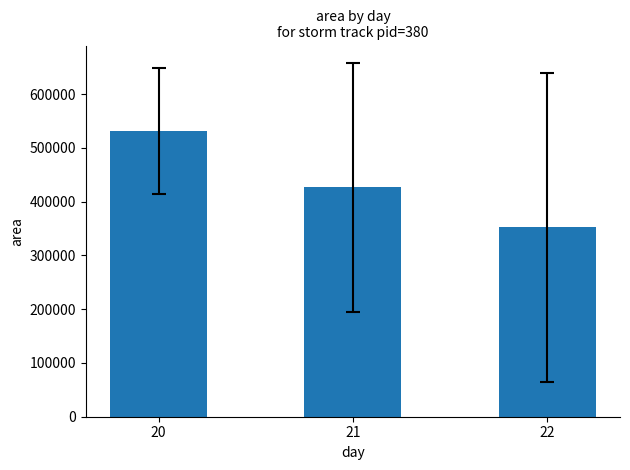

What is the ratio of the value at 21 to the value at 22?

1.2